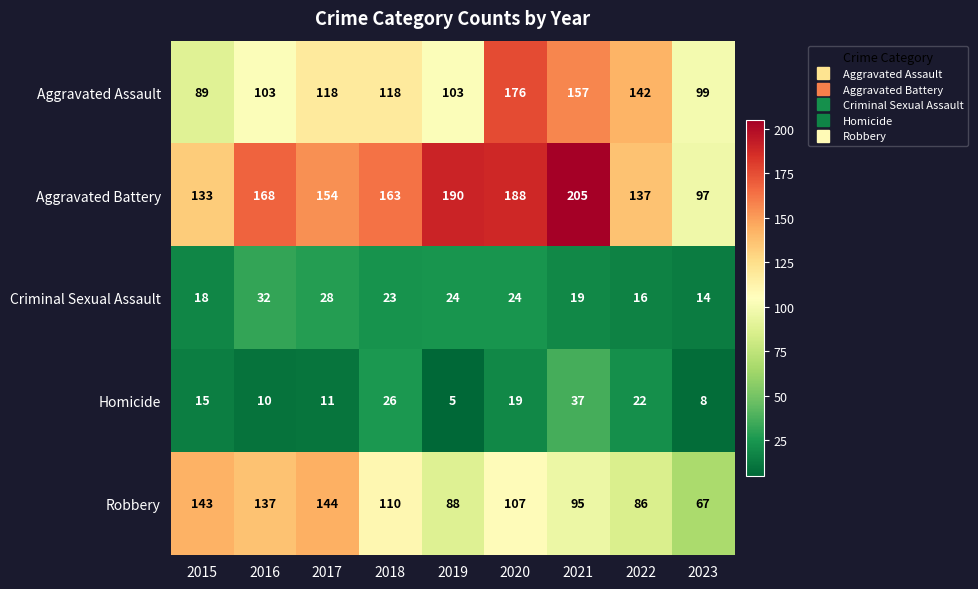

The Robbery series shows 144 at 2017. True or false?

True